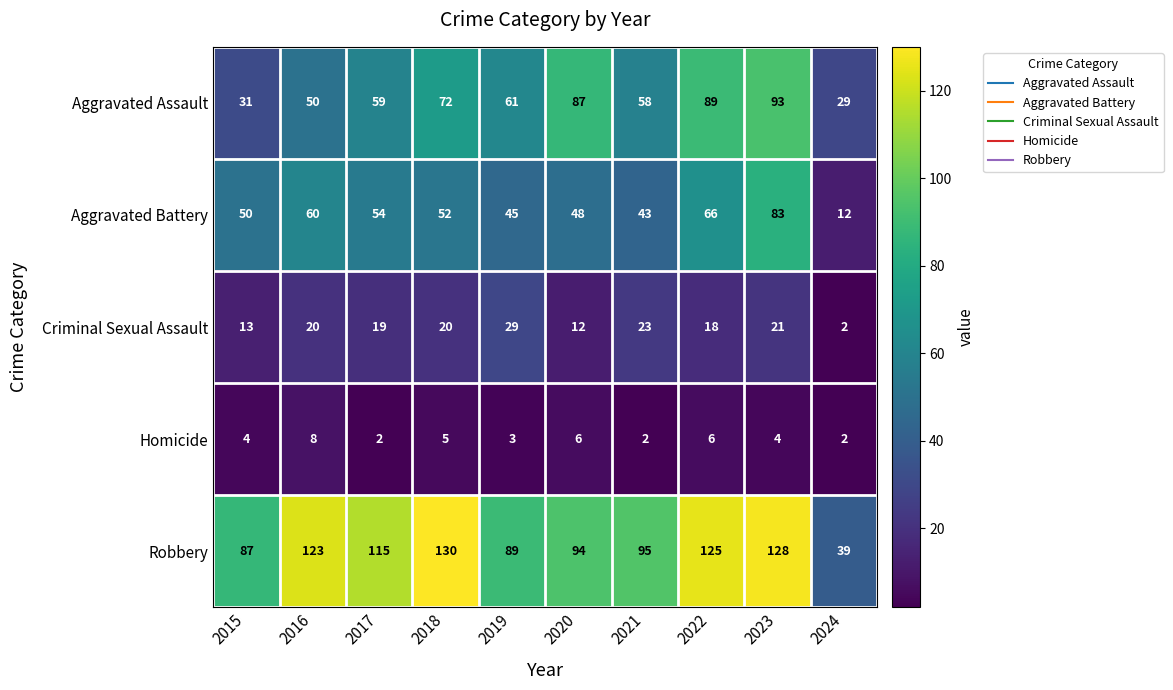

What is the maximum value for Homicide?

8